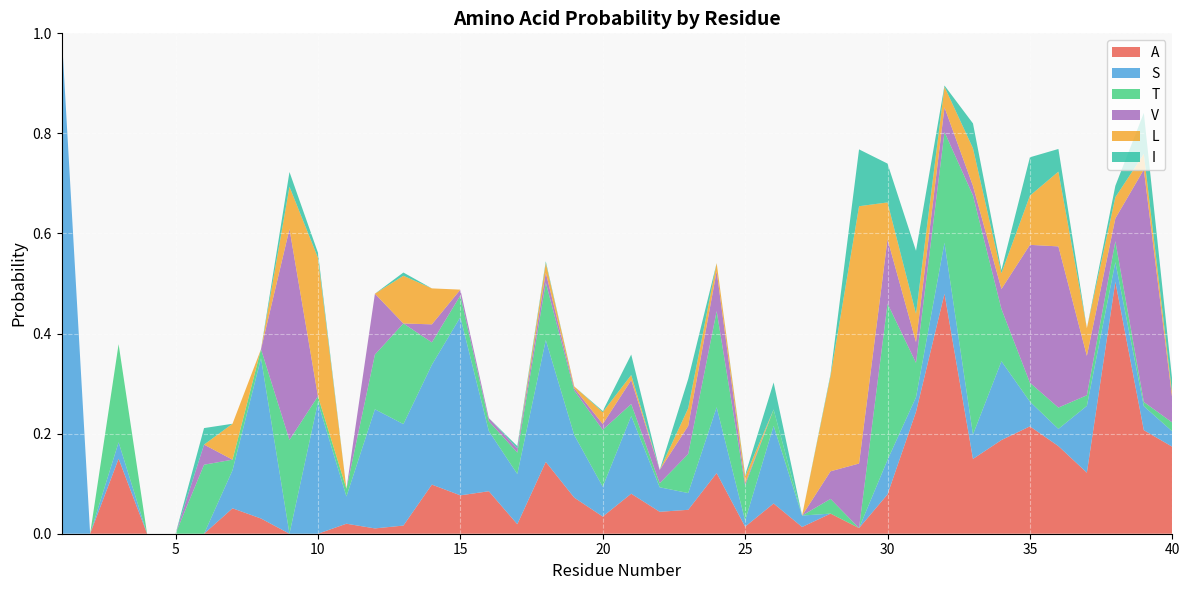

Reading right to left, what are all the values shown in this chart?

A: 0.2	0.2	0.5	0.1	0.2	0.2	0.2	0.1	0.5	0.2	0.1	0.0	0.0	0.0	0.1	0.0	0.1	0.0	0.0	0.1	0.0	0.1	0.1	0.0	0.1	0.1	0.1	0.0	0.0	0.0	0.0	0.0	0.0	0.1	0.0	0.0	0.0	0.1	0.0	0.0
S: 0.0	0.0	0.0	0.1	0.0	0.0	0.2	0.0	0.1	0.0	0.1	0.0	0.0	0.0	0.2	0.0	0.1	0.0	0.0	0.2	0.1	0.1	0.2	0.1	0.1	0.4	0.2	0.2	0.2	0.1	0.3	0.0	0.3	0.1	0.0	0.0	0.0	0.0	0.0	1.0
T: 0.0	0.0	0.0	0.0	0.0	0.0	0.1	0.5	0.2	0.1	0.3	0.0	0.0	0.0	0.0	0.1	0.2	0.1	0.0	0.0	0.1	0.1	0.1	0.0	0.0	0.0	0.0	0.2	0.1	0.0	0.0	0.2	0.0	0.0	0.1	0.0	0.0	0.2	0.0	0.0
V: 0.0	0.5	0.0	0.1	0.3	0.3	0.0	0.0	0.0	0.0	0.1	0.1	0.1	0.0	0.0	0.0	0.1	0.1	0.0	0.0	0.0	0.0	0.0	0.0	0.0	0.0	0.0	0.0	0.1	0.0	0.0	0.4	0.0	0.0	0.0	0.0	0.0	0.0	0.0	0.0
L: 0.0	0.0	0.0	0.1	0.1	0.1	0.0	0.1	0.0	0.1	0.1	0.5	0.2	0.0	0.0	0.0	0.0	0.0	0.0	0.0	0.0	0.0	0.0	0.0	0.0	0.0	0.1	0.1	0.0	0.0	0.3	0.1	0.0	0.1	0.0	0.0	0.0	0.0	0.0	0.0
I: 0.0	0.1	0.0	0.0	0.0	0.1	0.0	0.0	0.0	0.1	0.1	0.1	0.0	0.0	0.1	0.0	0.0	0.1	0.0	0.0	0.0	0.0	0.0	0.0	0.0	0.0	0.0	0.0	0.0	0.0	0.0	0.0	0.0	0.0	0.0	0.0	0.0	0.0	0.0	0.0